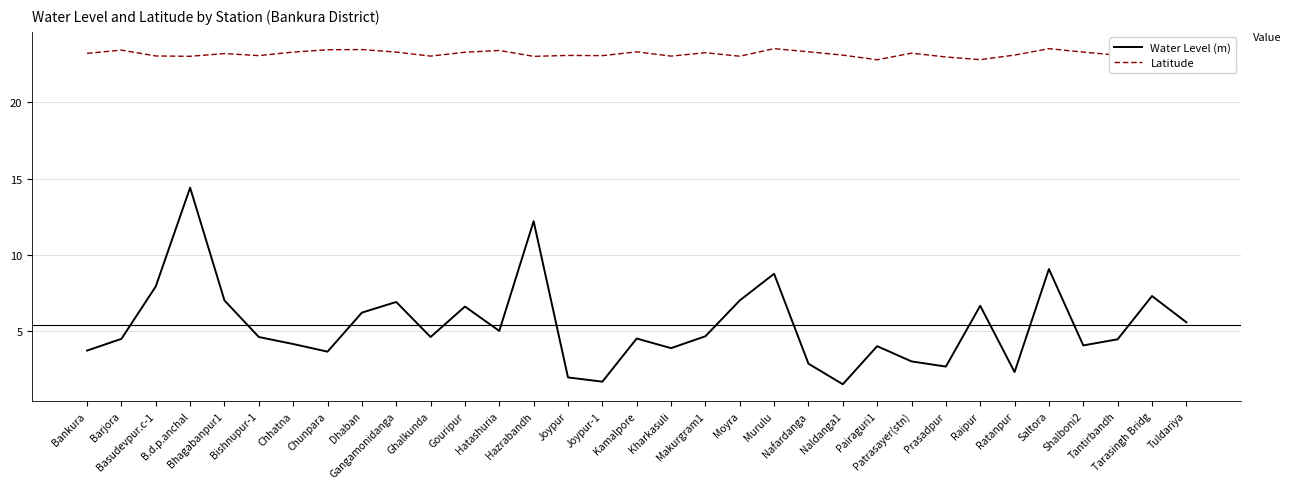

What position from the right is Shalboni2?

4